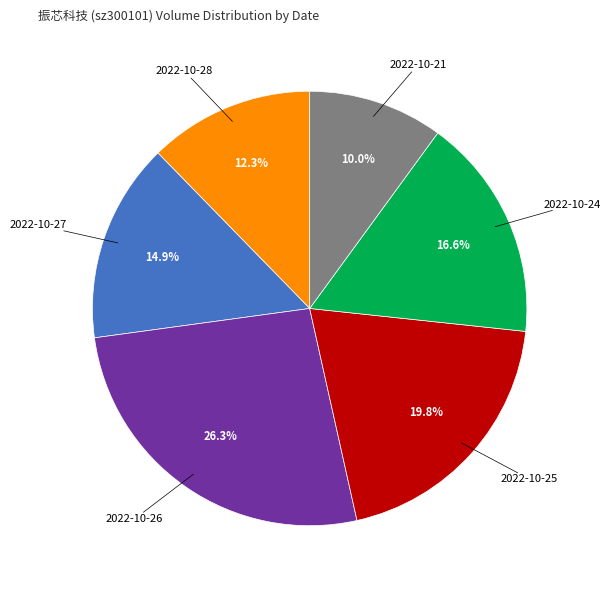

Which category has the biggest portion of the pie?

2022-10-26